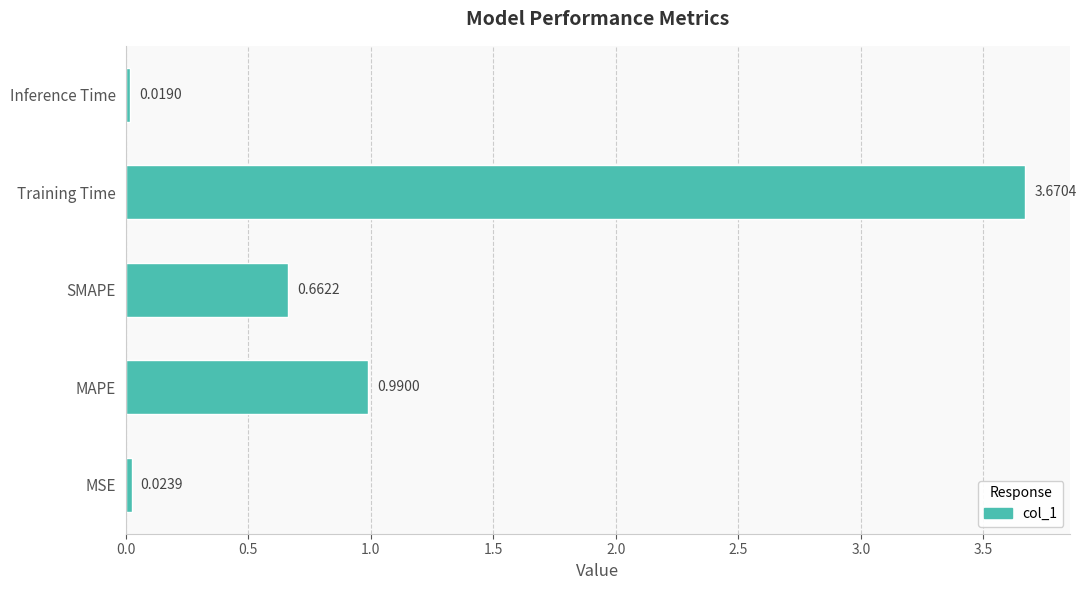

What is the average value?

1.1